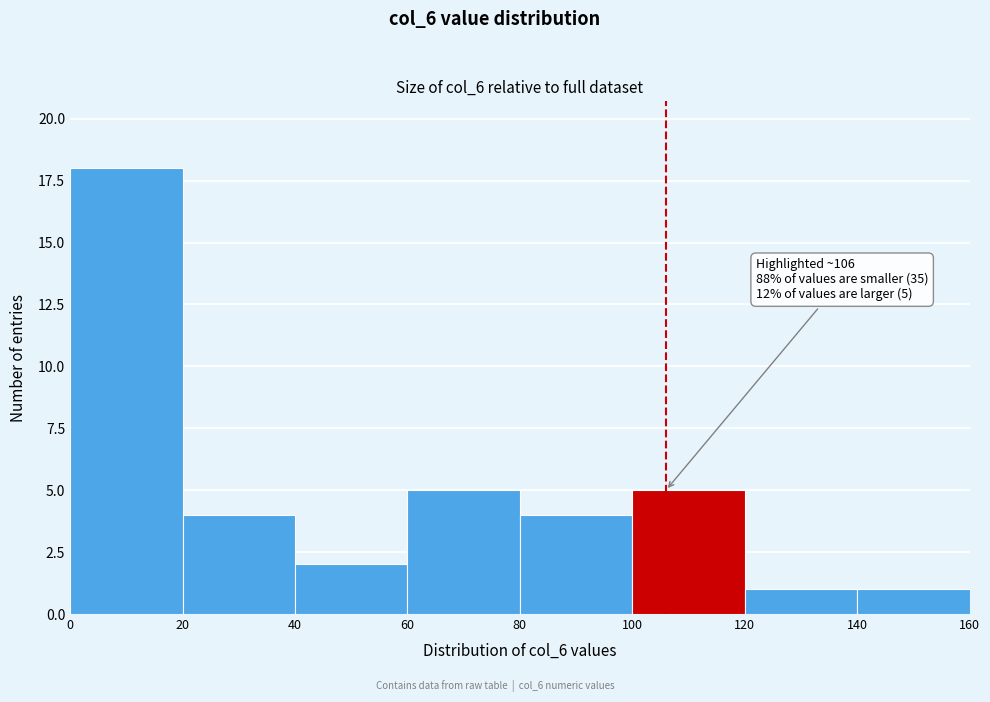

Over which range of the x-axis is the bar tallest?

0 to 20